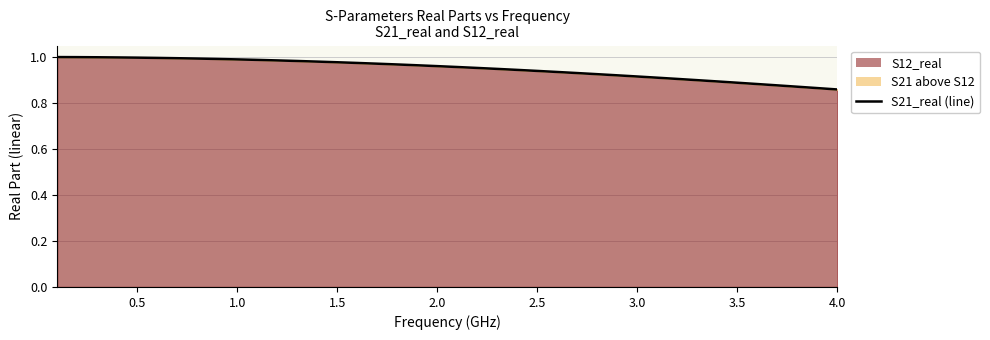

How many lines are shown in the chart?

1